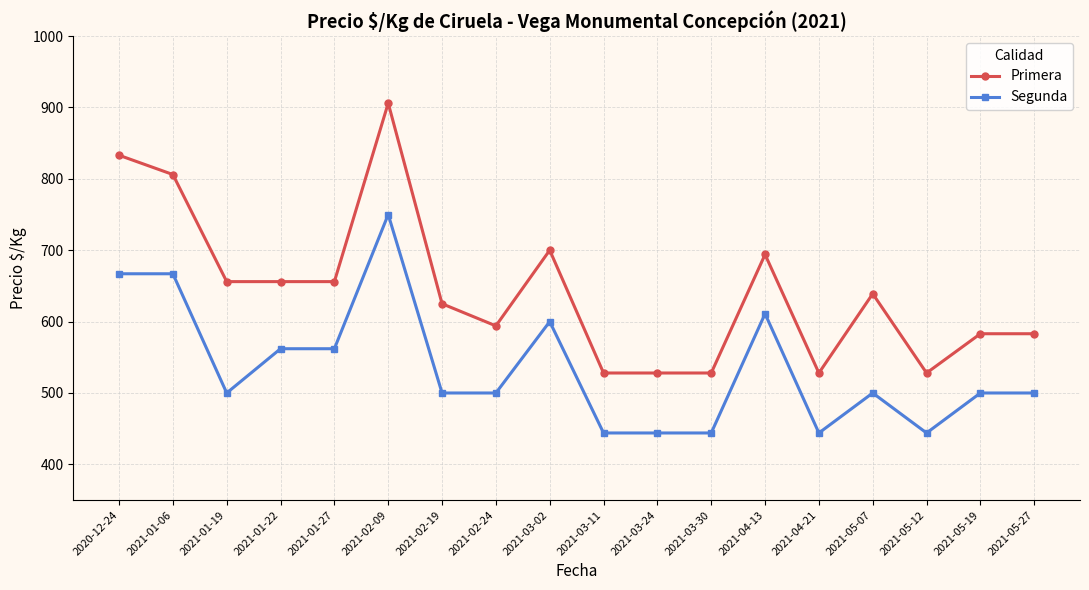

What is the difference between the Primera values at 2021-05-27 and 2021-05-12?

55